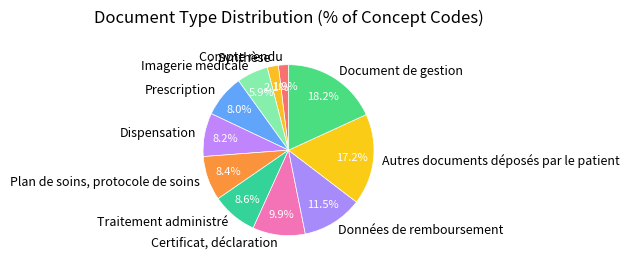

What percentage is the Traitement administré slice, to the nearest percent?

9%